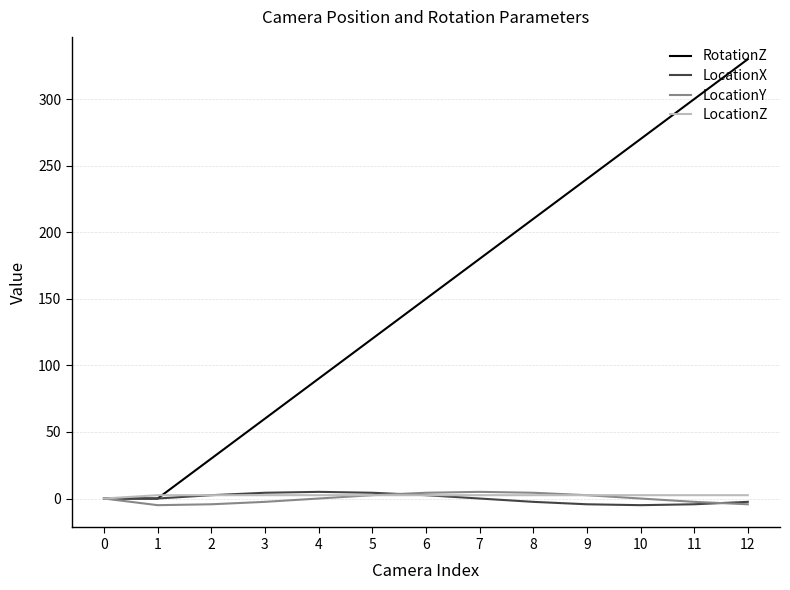

After their last crossing, which series has the higher values: RotationZ or LocationZ?

RotationZ